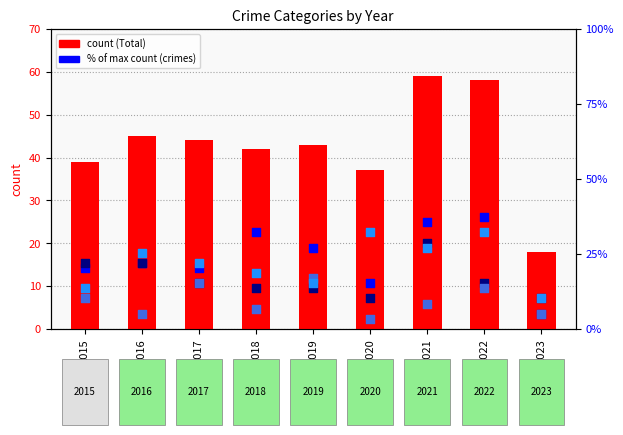

Is the value of Total at 2015 greater than the value of Robbery at 2021?

Yes